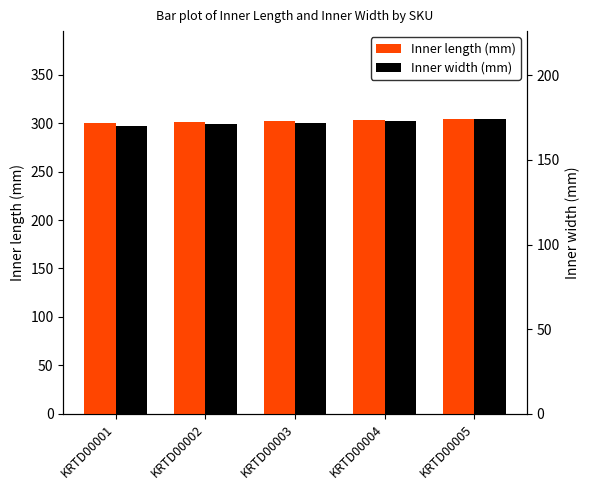

What is the value of the Inner width (mm) bar at the 4th from the left?

173